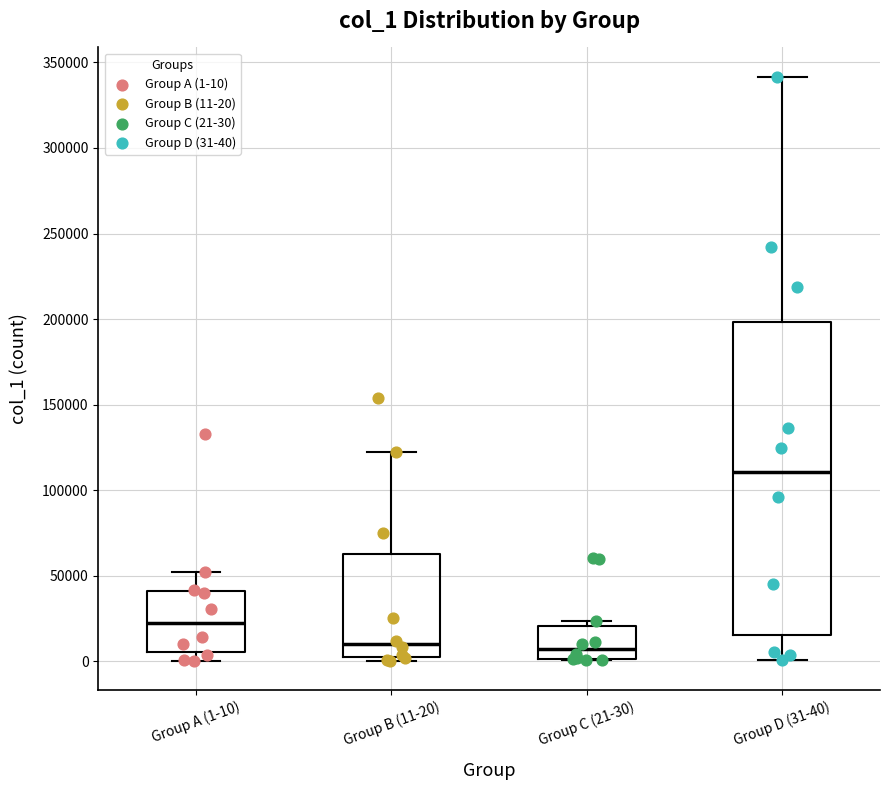

Where is the lower edge of the box for Group A (1-10) on the y-axis? The values are not printed on the chart, so give them approximately, as read against the axis.

5000